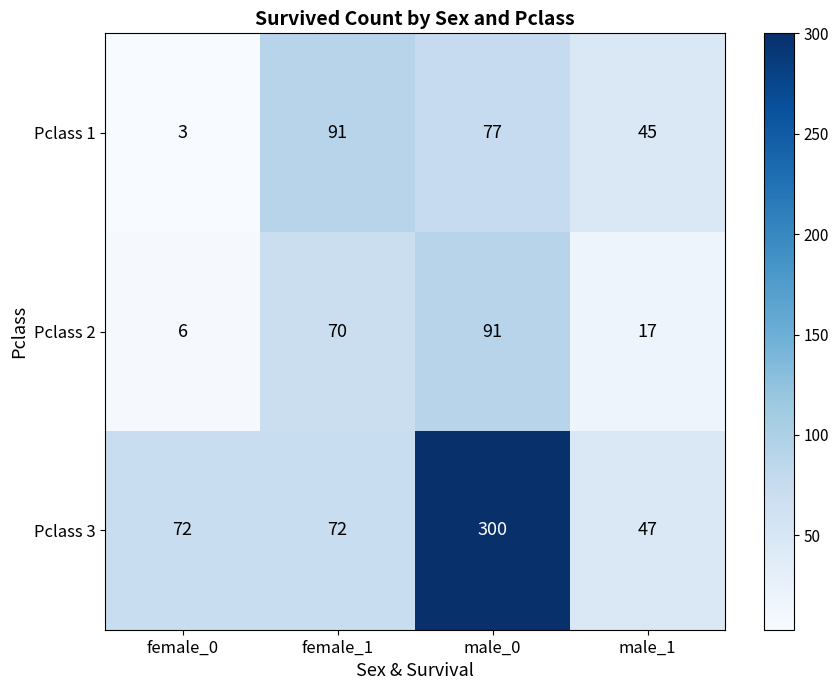

Between female_1 and male_0, which series saw the biggest shift?

Pclass 3